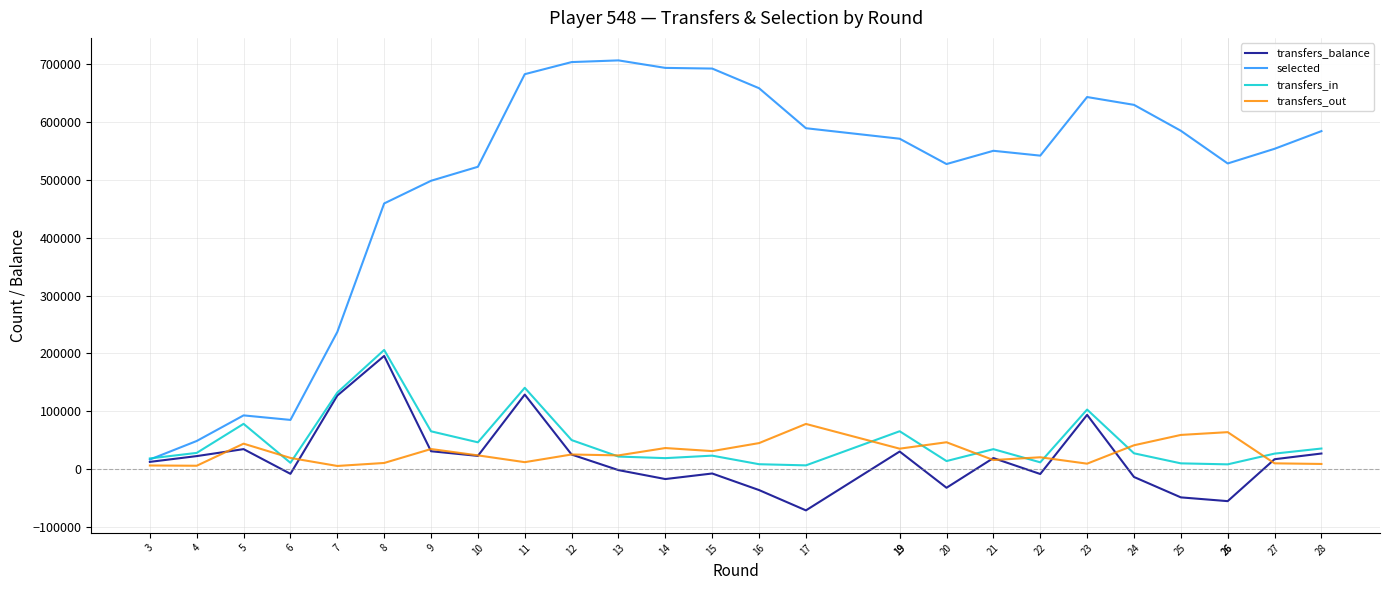

Which series has the largest range (max minus min)?

selected